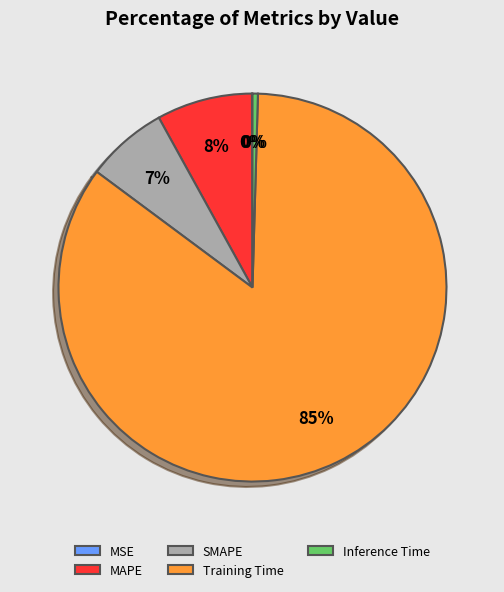

Which slice represents more than half of the pie?

Training Time